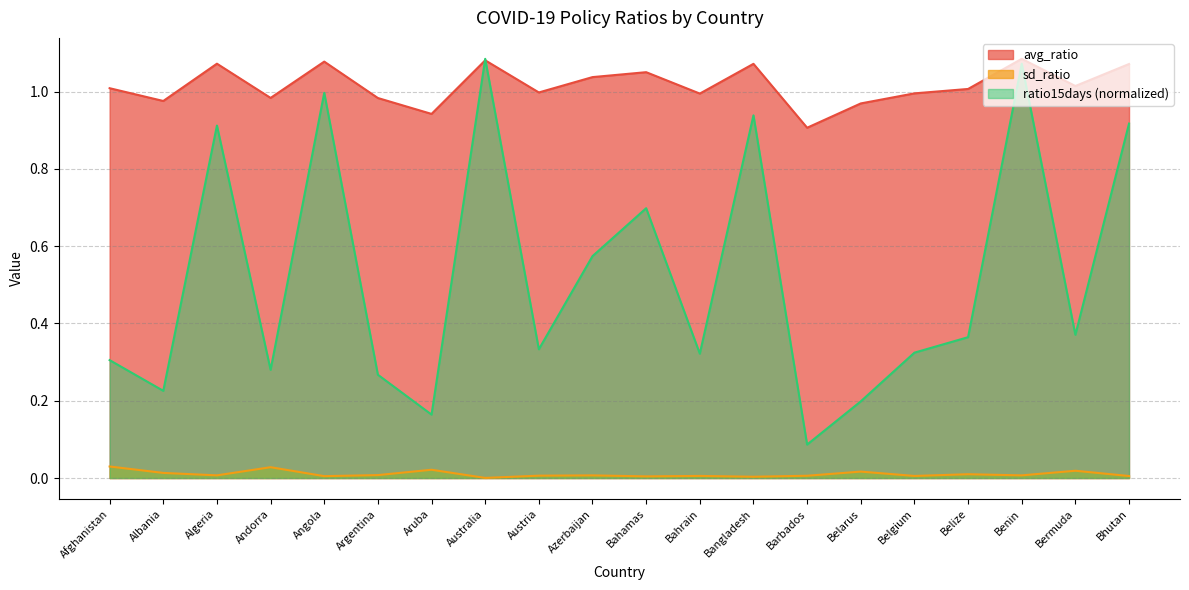

True or false: sd_ratio and ratio15days intersect in this chart.

False